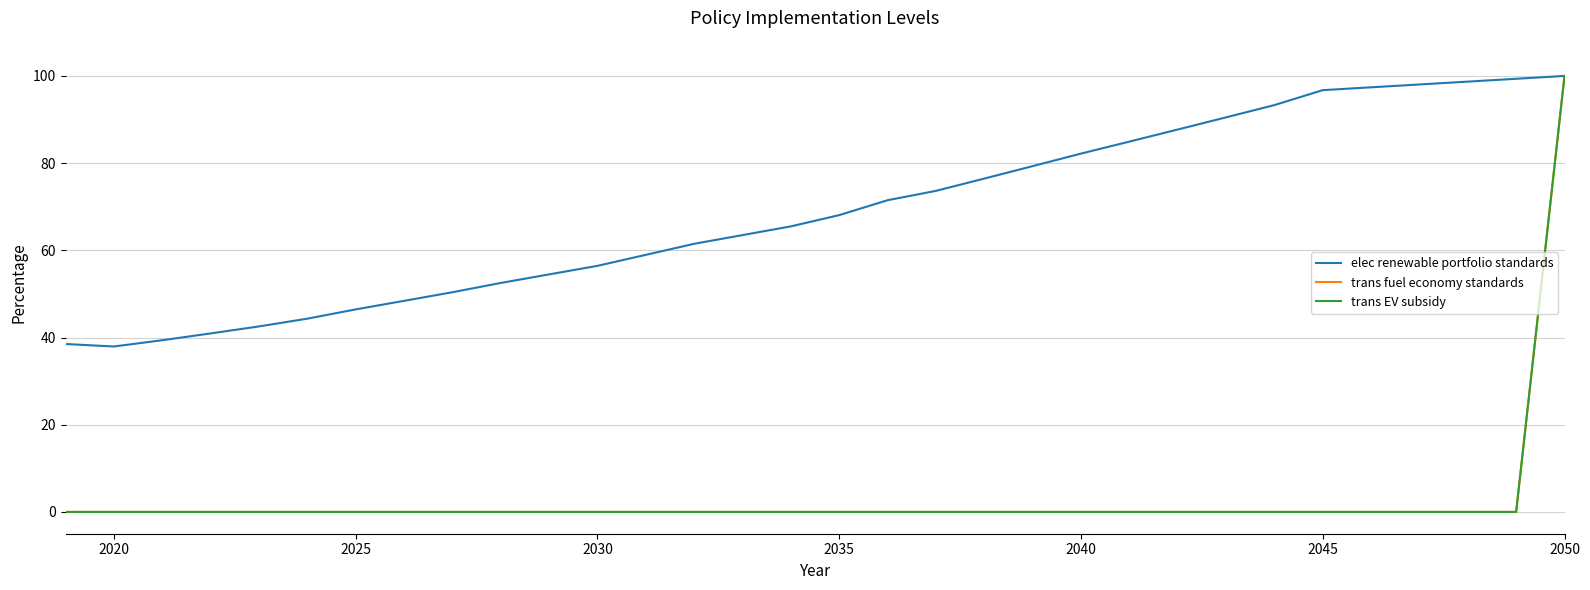

Rank the series by their maximum value, from highest to lowest.

elec renewable portfolio standards, trans fuel economy standards, trans EV subsidy